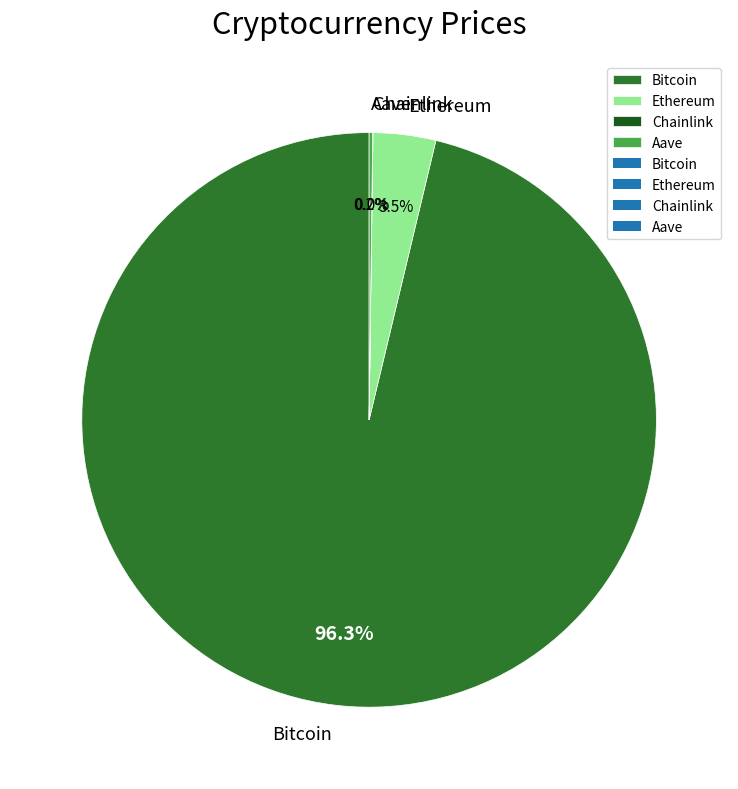

What percentage is the Bitcoin slice, to the nearest percent?

96%